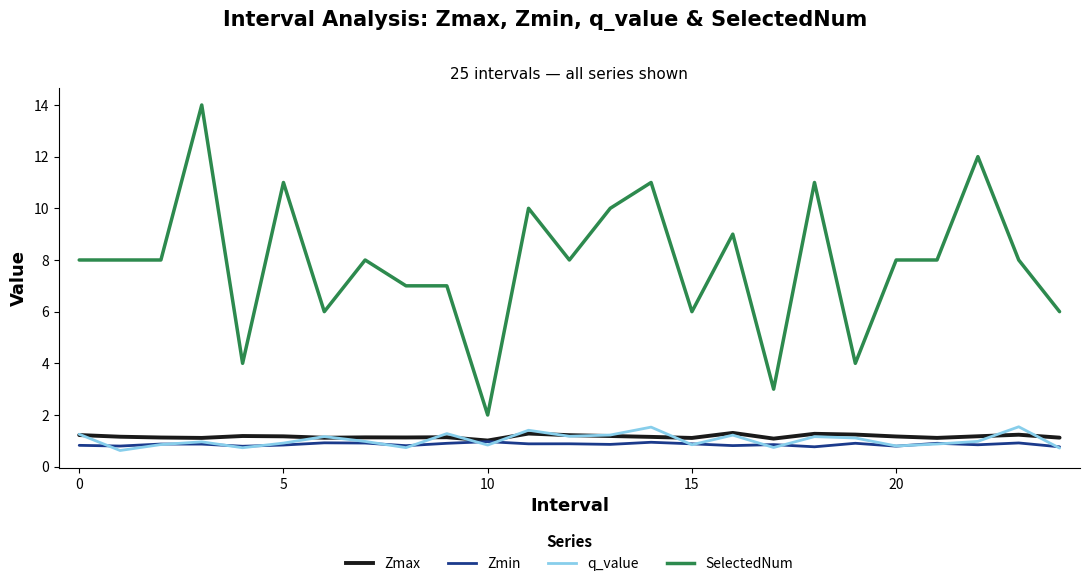

What is the smallest value displayed?

0.6